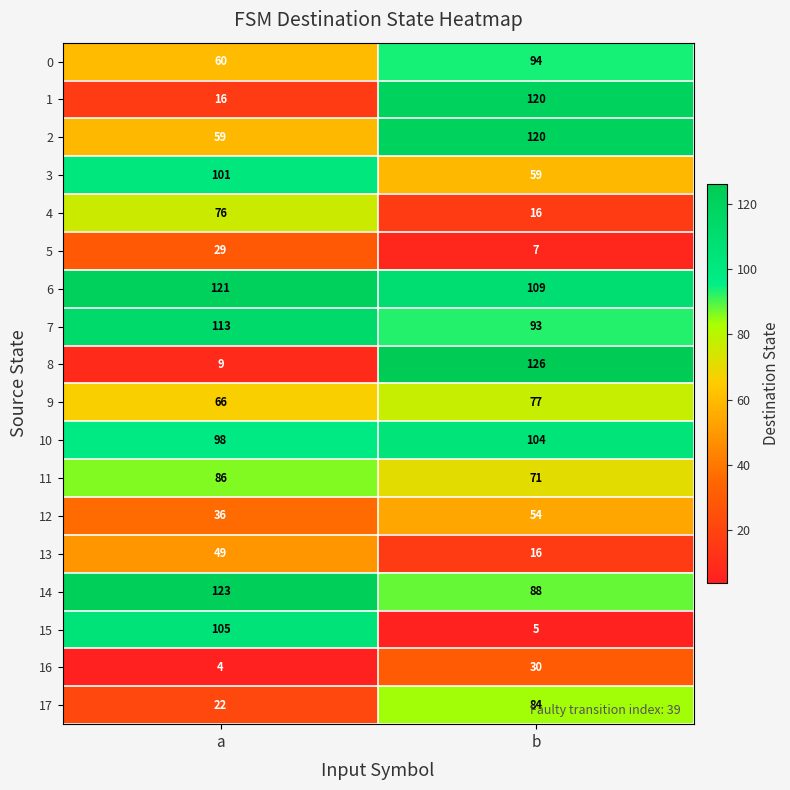

The 13 series shows 16 at b. True or false?

True